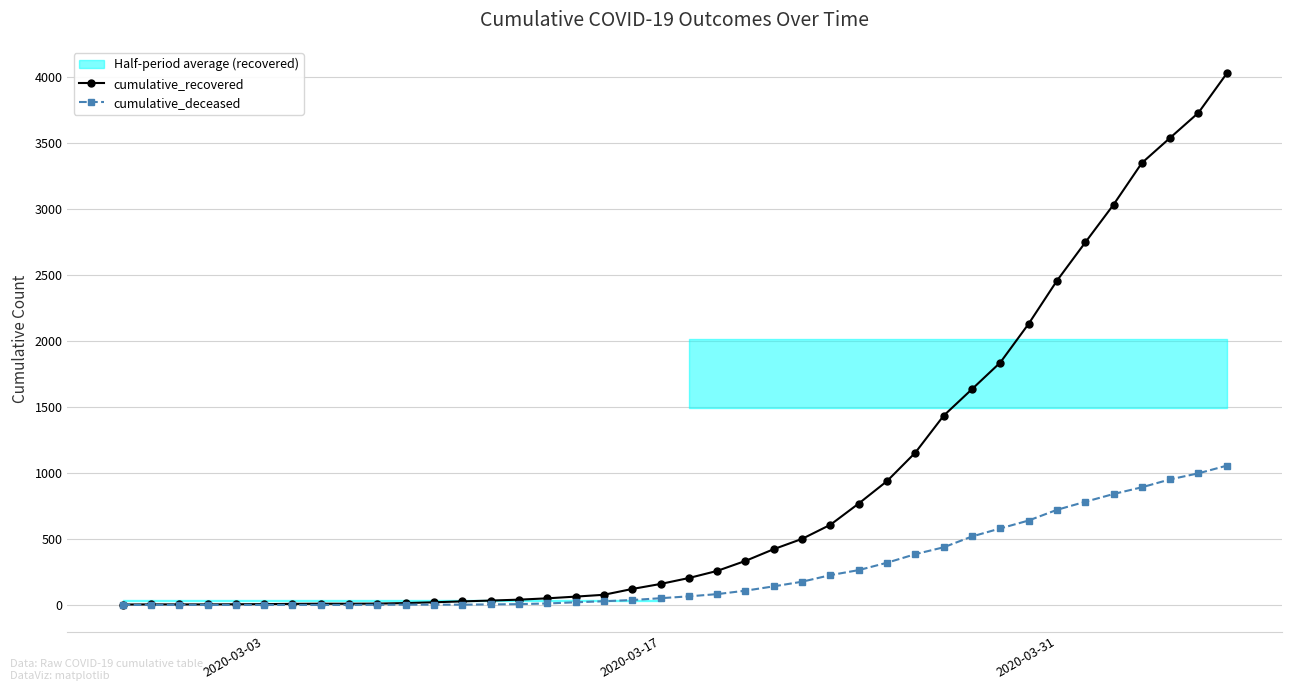

How many distinct data groups are displayed?

2